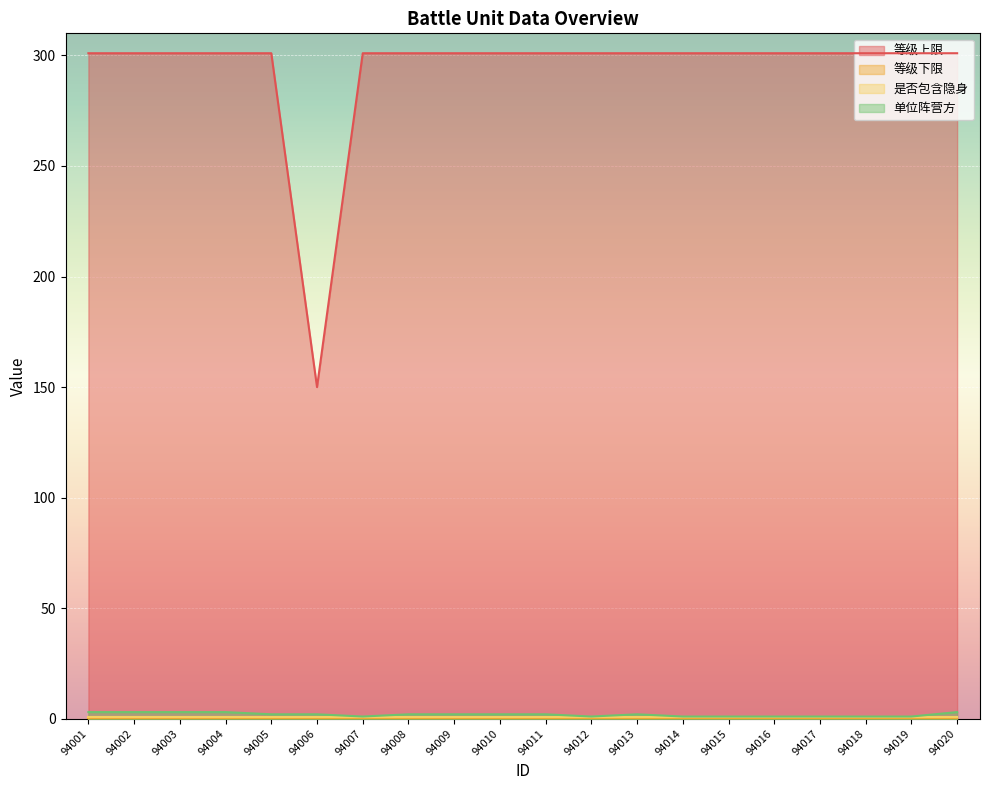

True or false: 等级上限 and 单位阵营方 intersect in this chart.

False